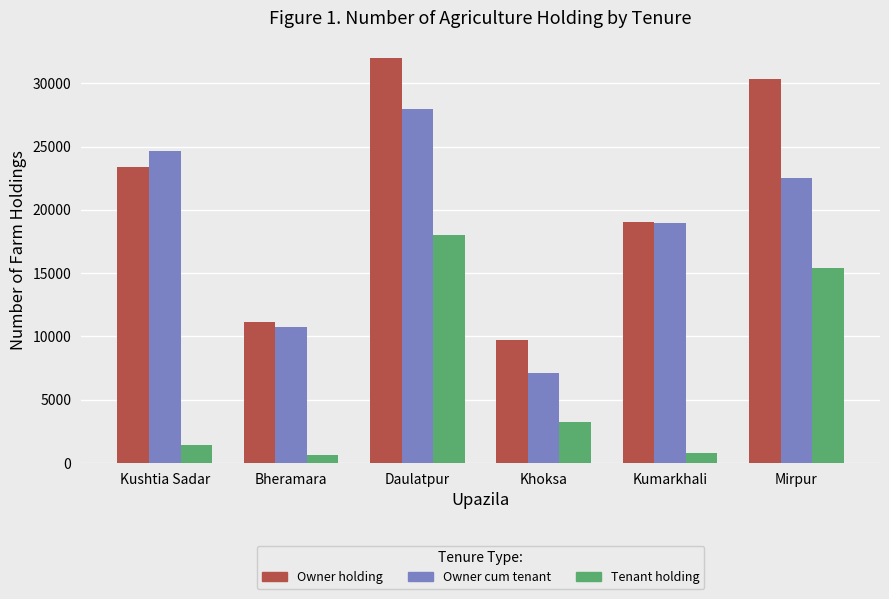

Rank the categories by Owner holding value from lowest to highest.

Khoksa, Bheramara, Kumarkhali, Kushtia Sadar, Mirpur, Daulatpur